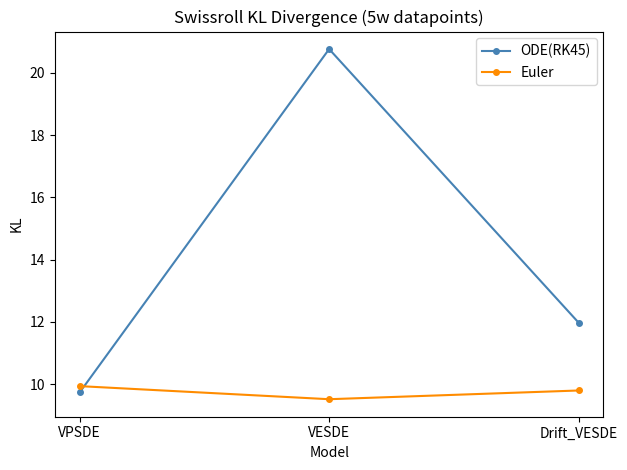

Is this an area chart (filled region under the line)?

No